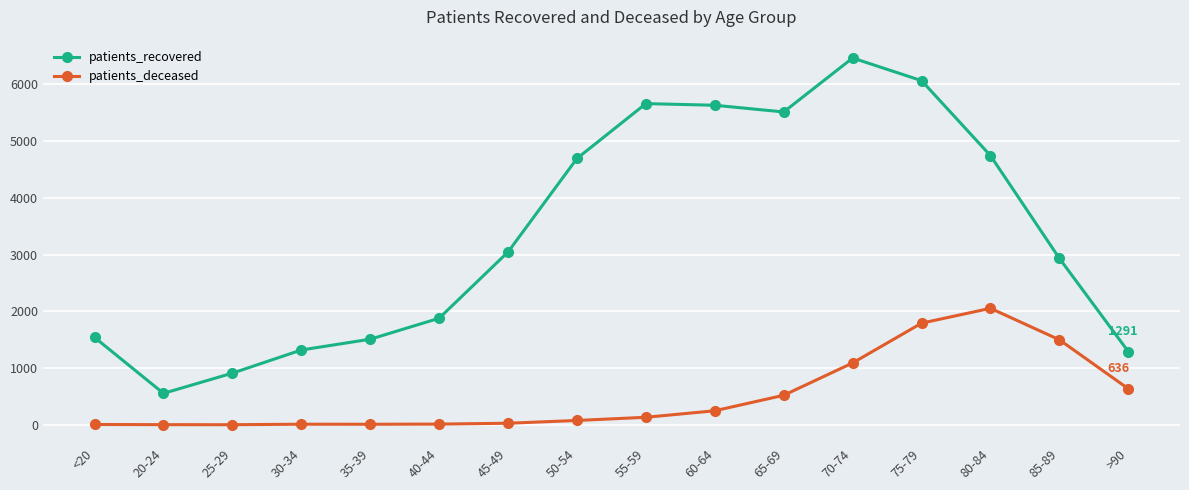

How many values in the patients_recovered series are below 3047?

8